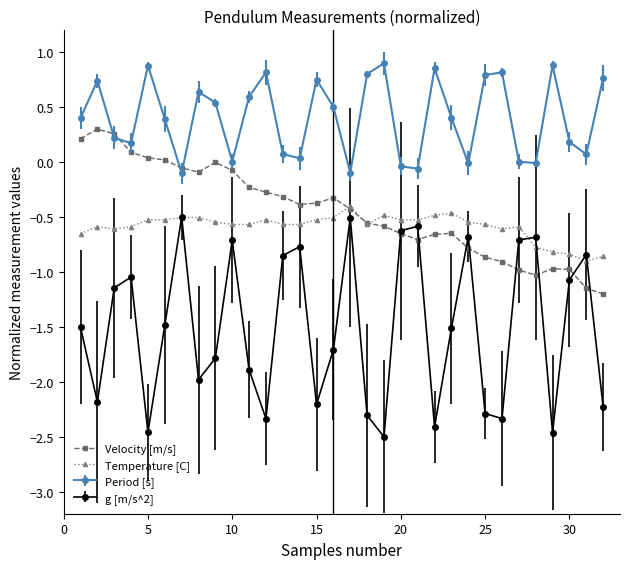

True or false: Temperature [C] has more than 1 points higher than both neighbors.

True